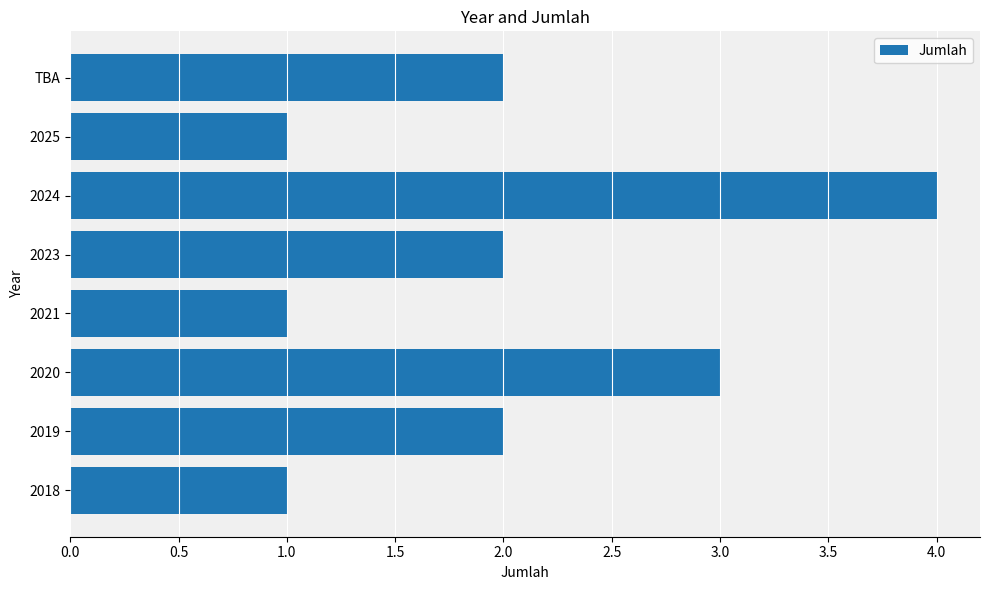

What is the difference between the maximum and minimum values?

3